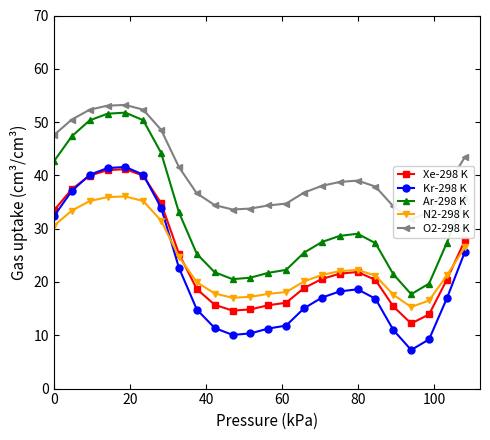

Count the number of data series in this chart.

5